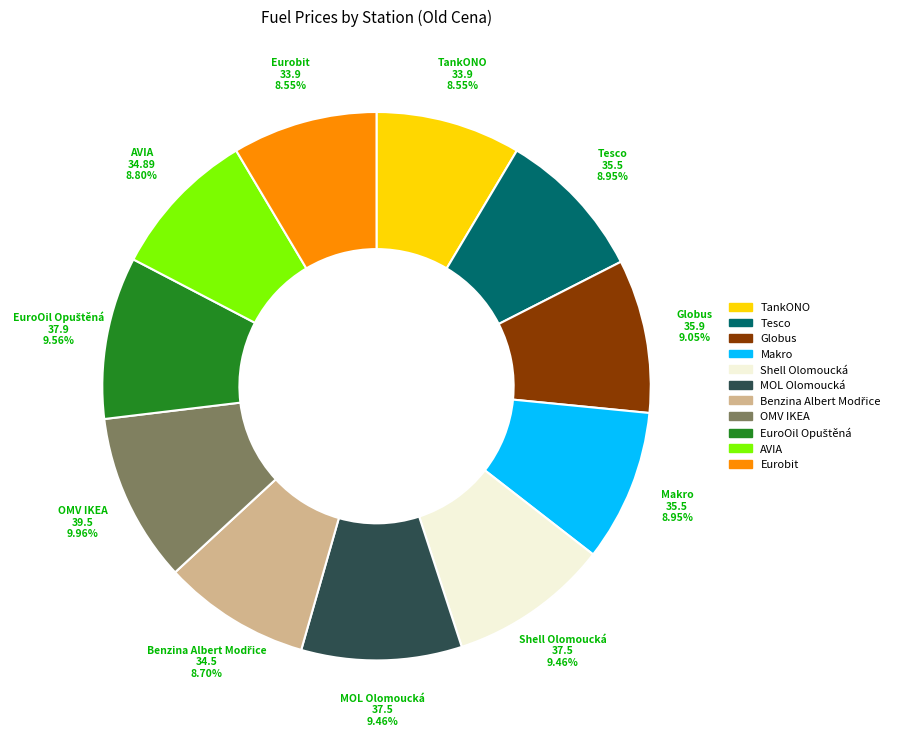

Which has a higher value, MOL Olomoucká or AVIA?

MOL Olomoucká